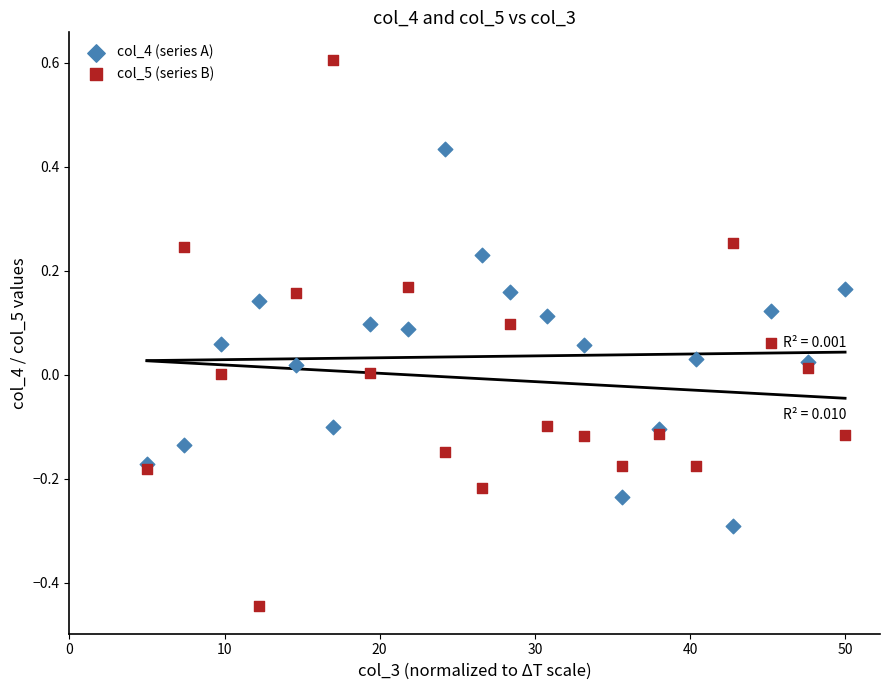

Which series contains the lowest Y value?

col_5 (series B)